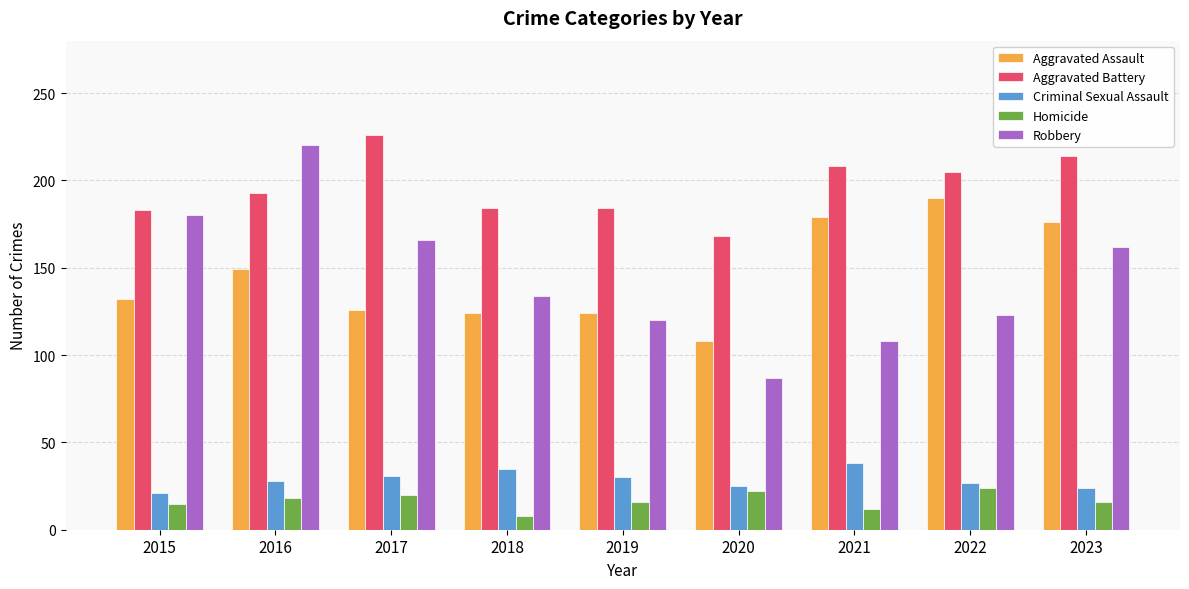

List the series in order of their peak value, lowest first.

Homicide, Criminal Sexual Assault, Aggravated Assault, Robbery, Aggravated Battery